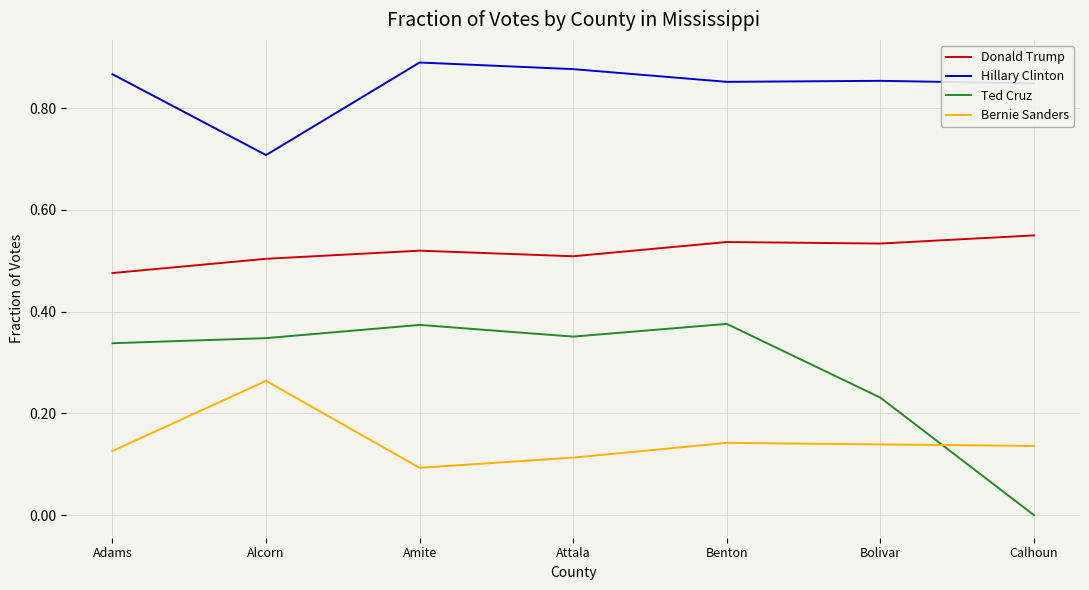

The value of Bernie Sanders at Alcorn is 0.4. True or false?

False